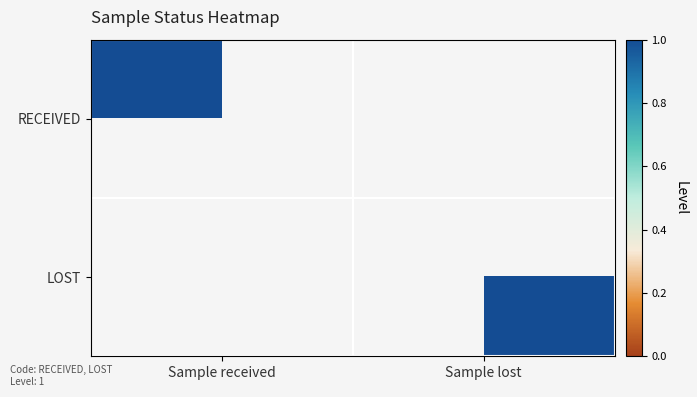

Where is LOST nearest to the value 0?

Sample received